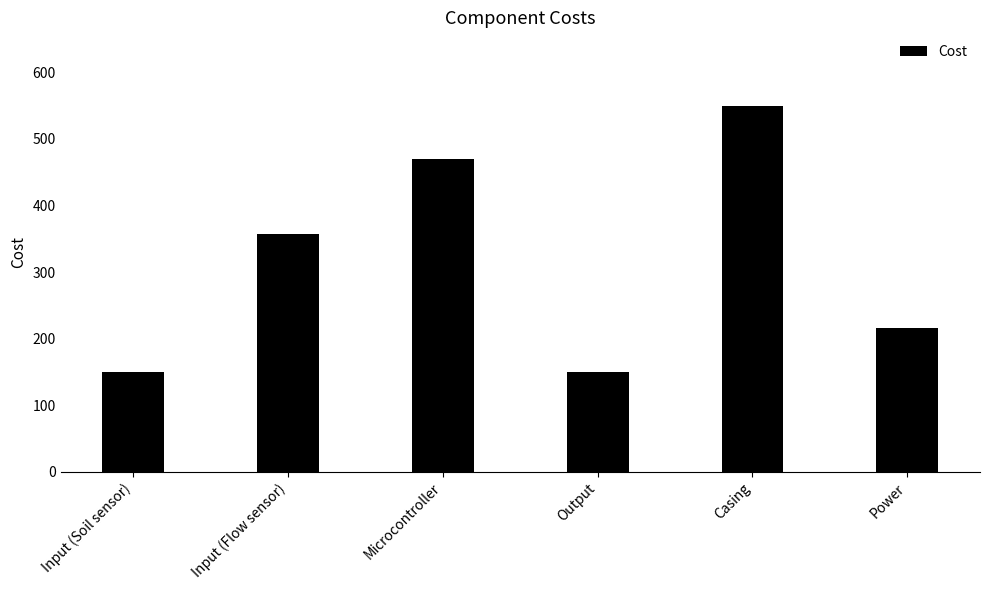

What is the sum of the values at Microcontroller and Casing?

1020